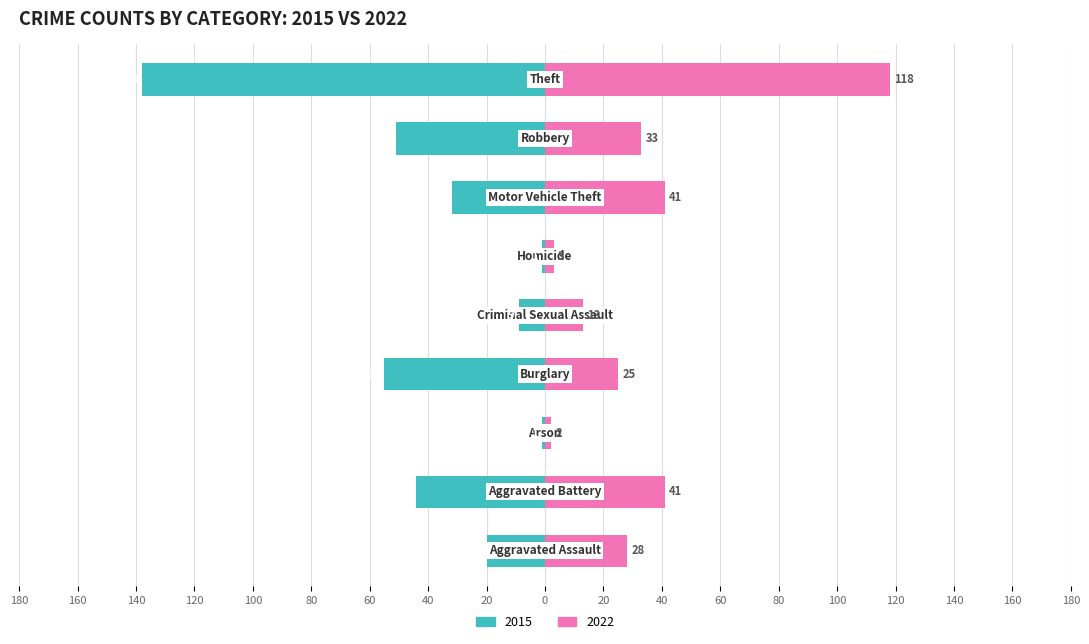

Which series has the widest spread of values?

2015